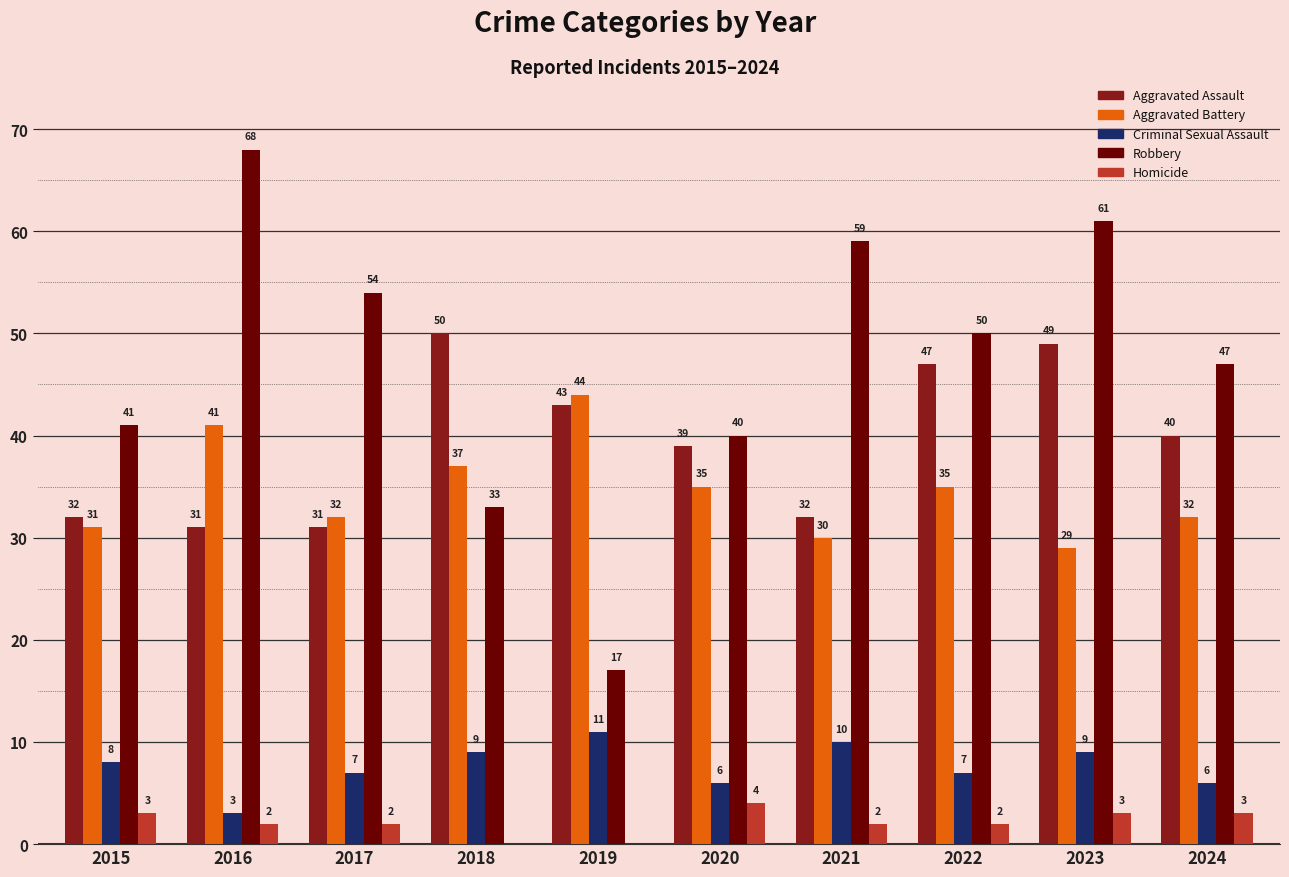

At which label does Aggravated Battery first exceed 35?

2016